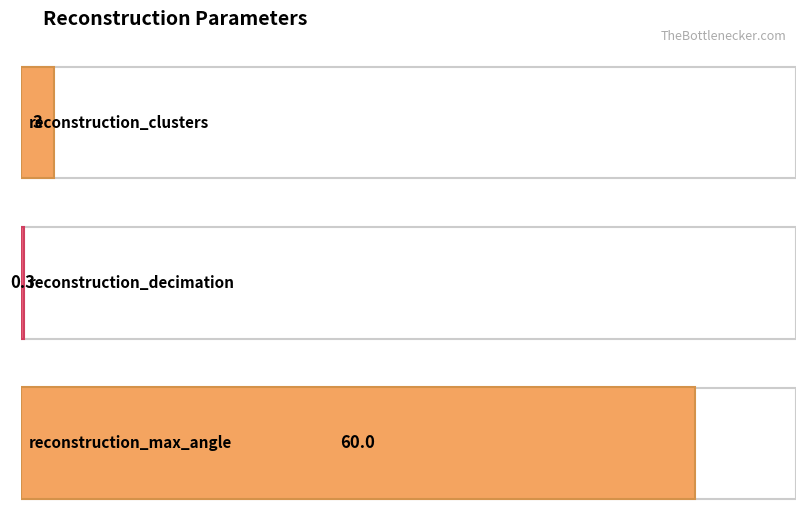

What is the smallest value displayed?

0.3